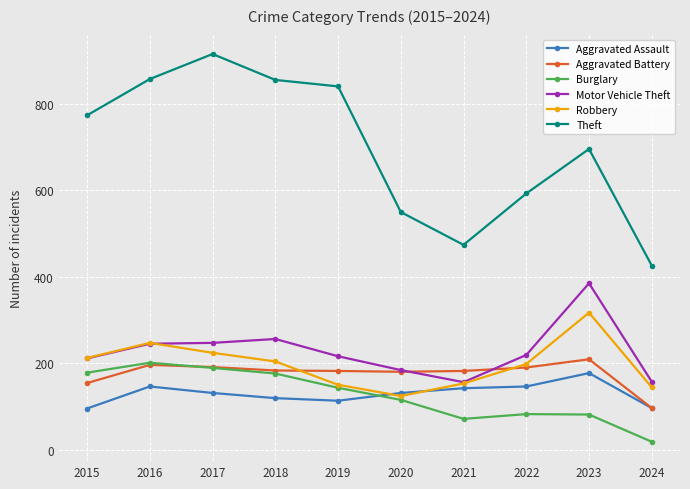

What is the difference between the Burglary values at 2023 and 2021?

10